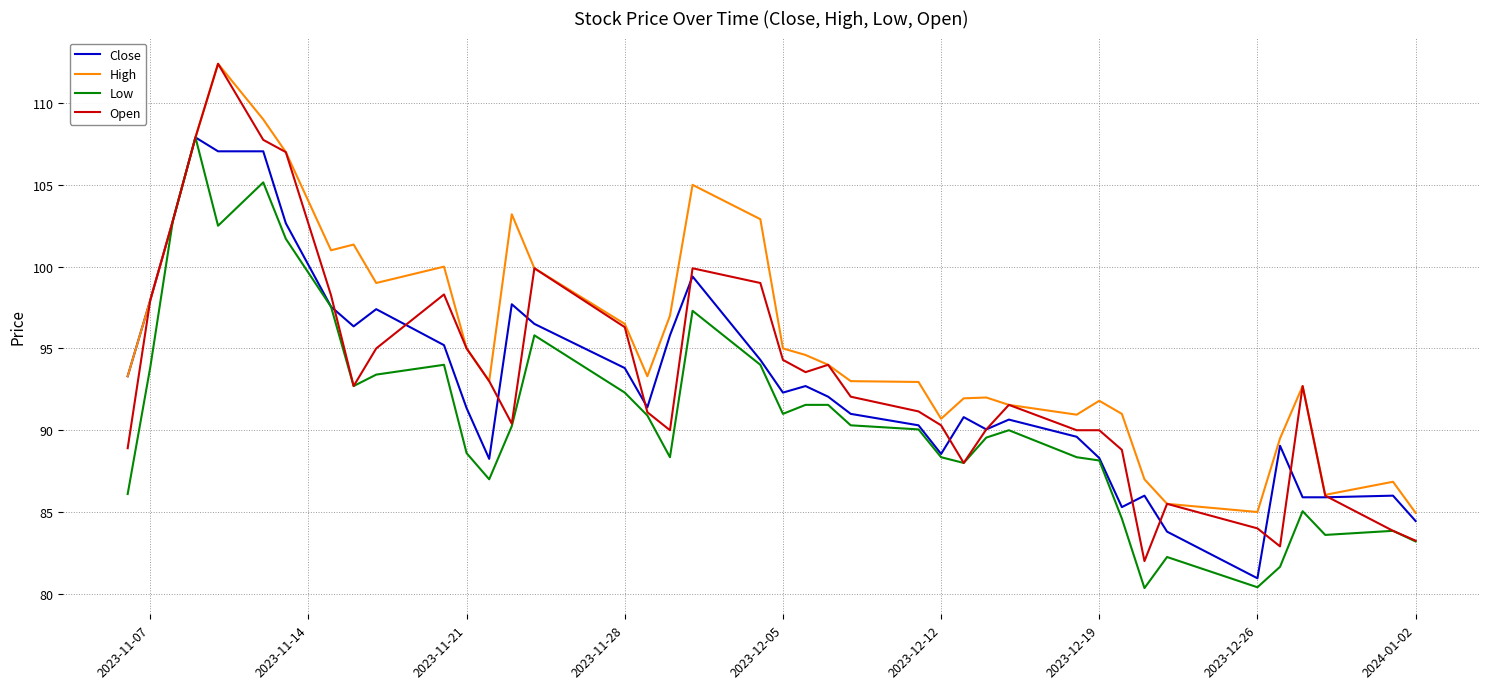

What is the average value of the Low series?

90.8